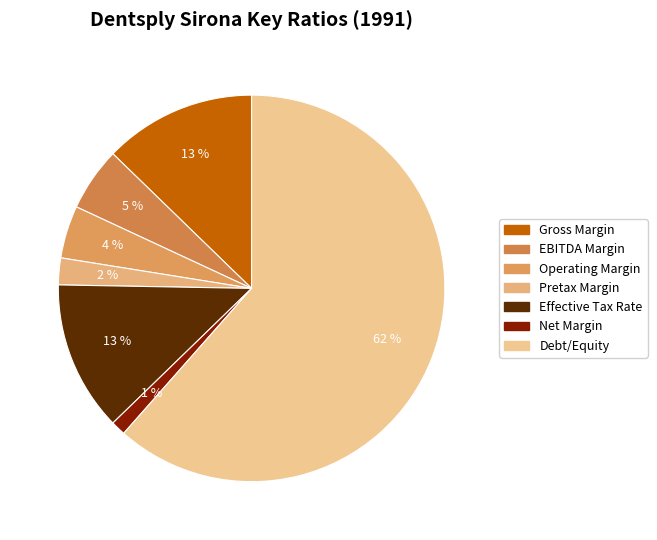

Which slice is the largest?

Debt/Equity